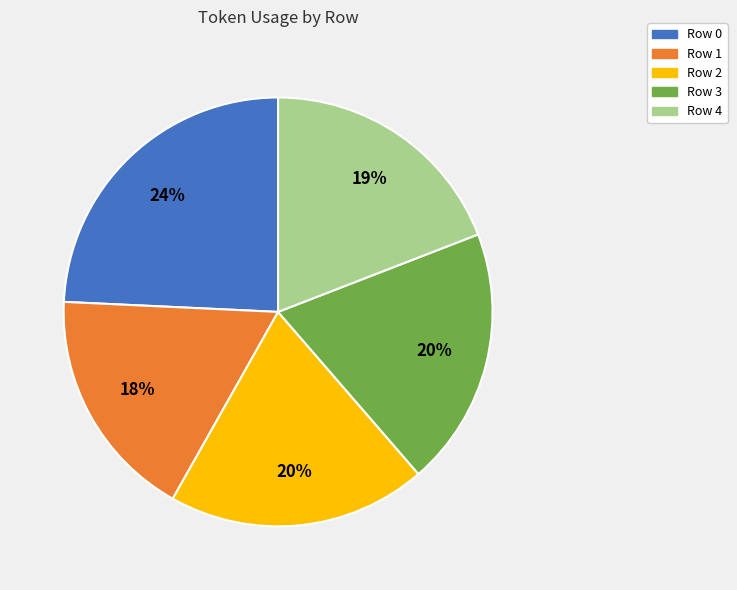

Is there any slice that represents more than half of the pie?

No